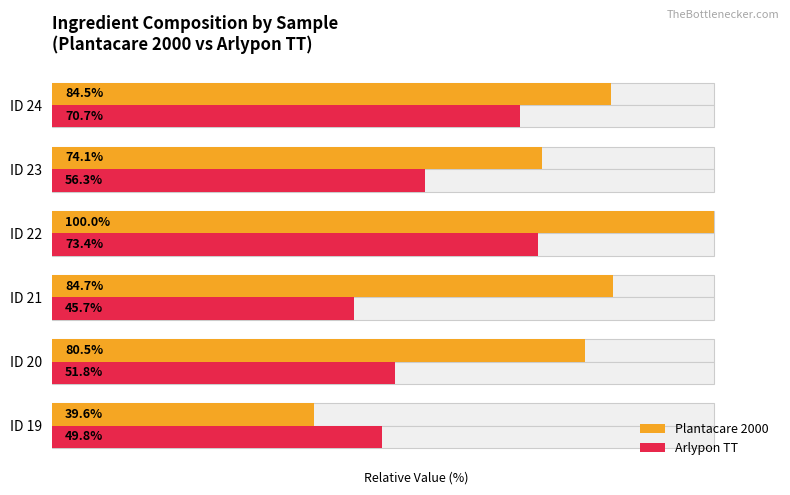

The Plantacare 2000 series shows 133.5 at 3. True or false?

False